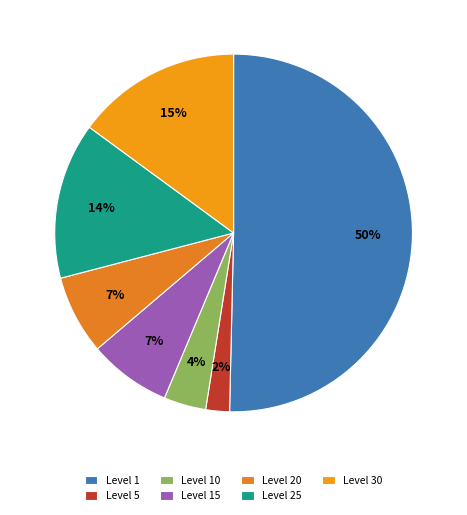

How many segments does this pie chart have?

7